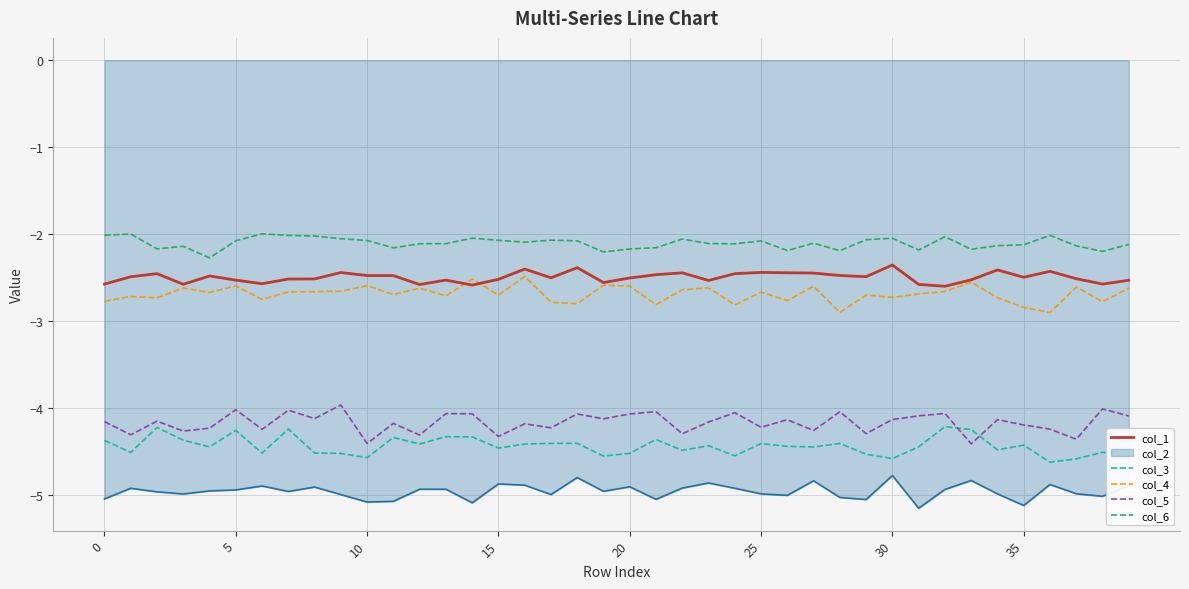

True or false: col_6 and col_1 intersect in this chart.

False